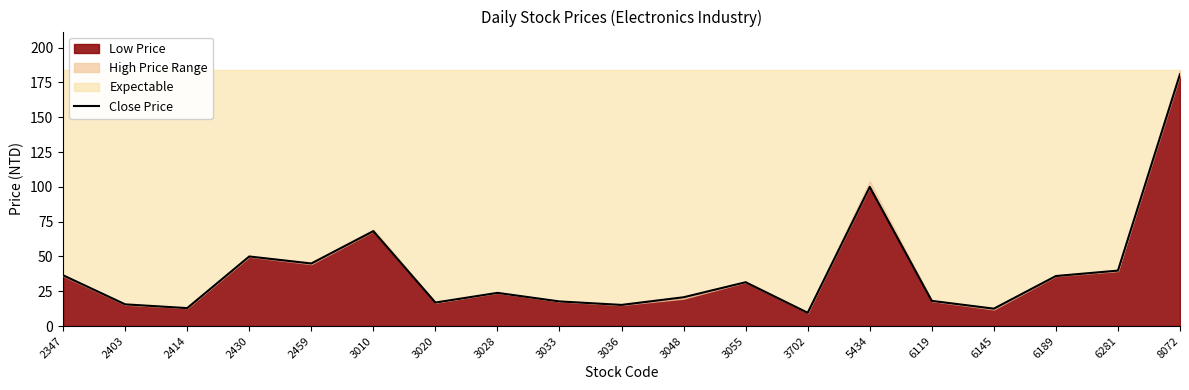

Which category has the highest value in the Close Price series?

8072